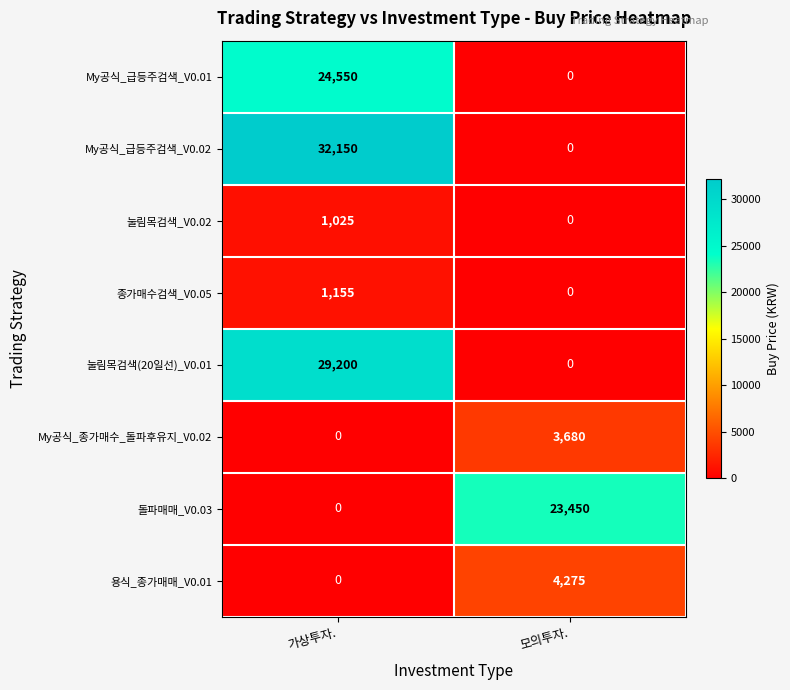

What is the difference between the highest and lowest values at 가상투자.?

32150